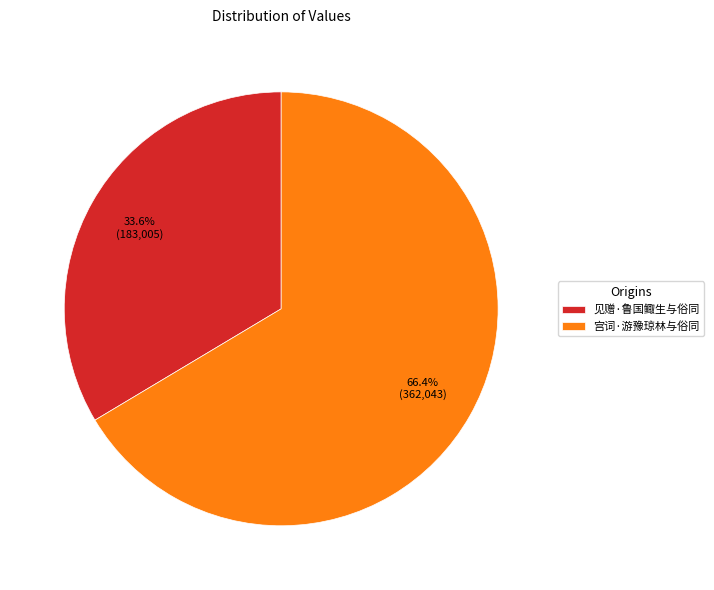

Does 见赠·鲁国鲰生与俗同 represent more than half of the total?

No